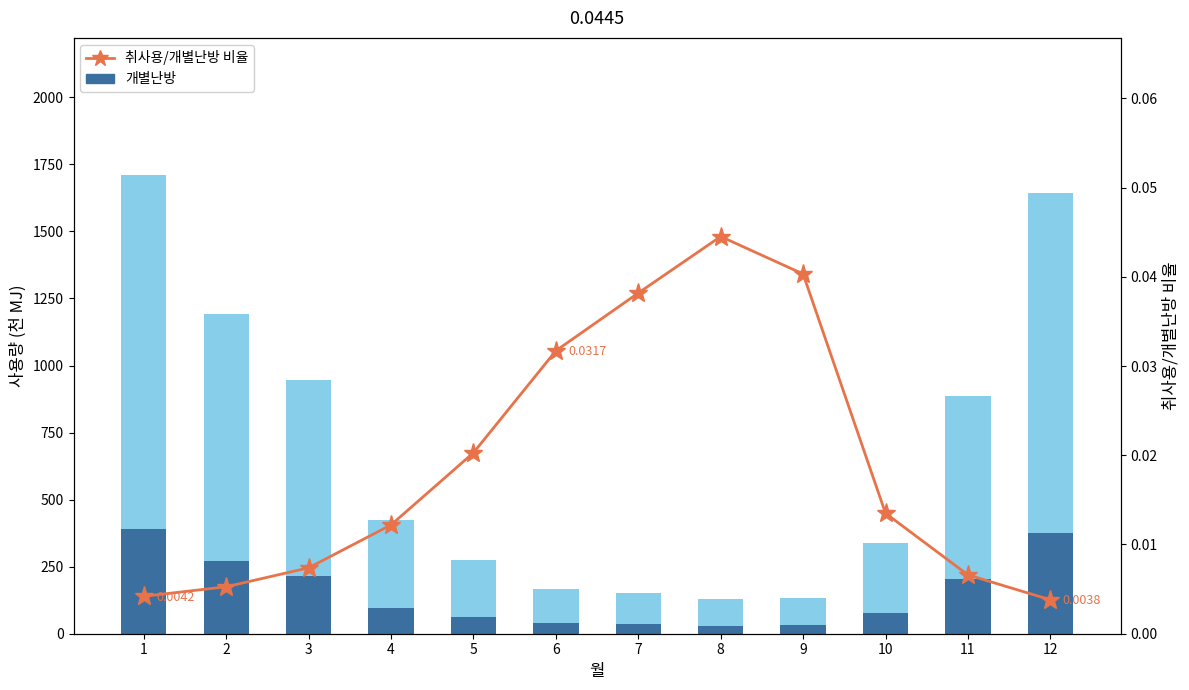

What is the greatest value displayed?

1318.2